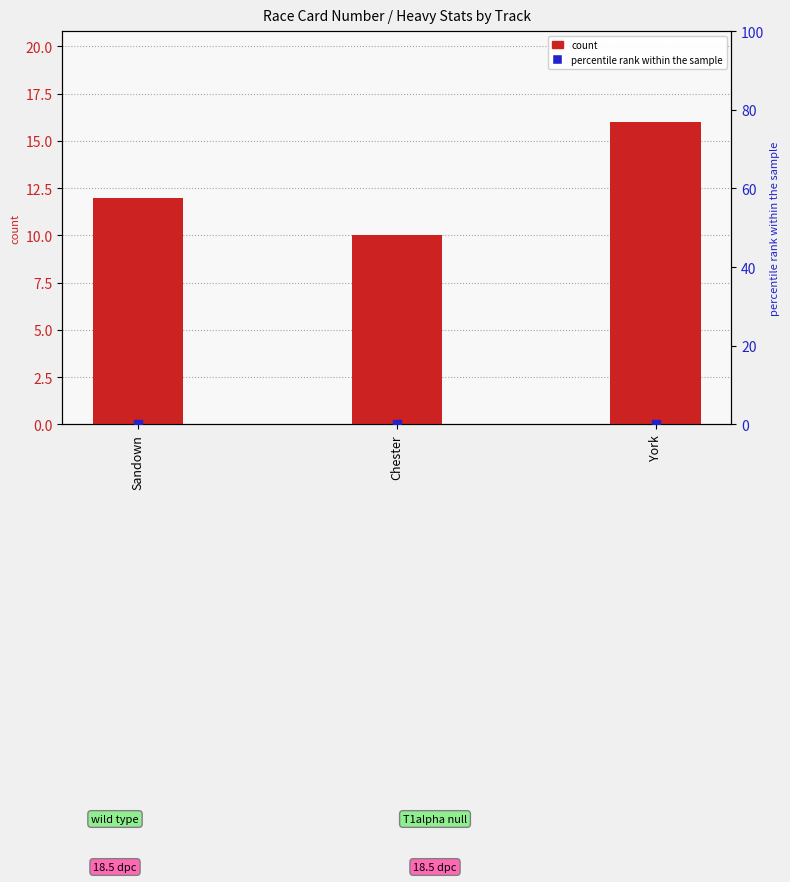

Which series contains the highest Y value?

count